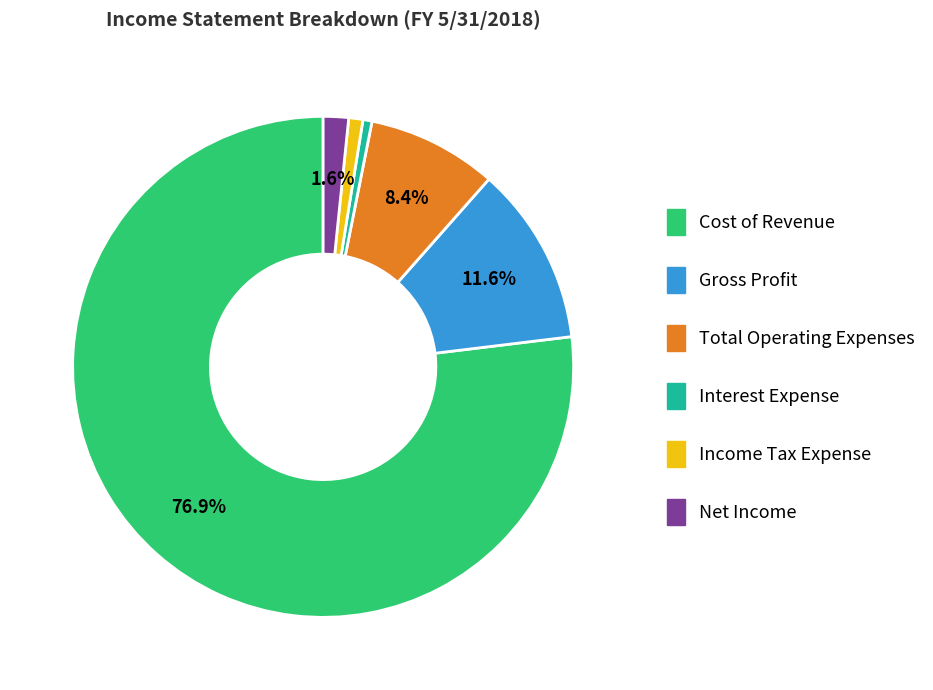

Does any single category account for the majority?

Yes